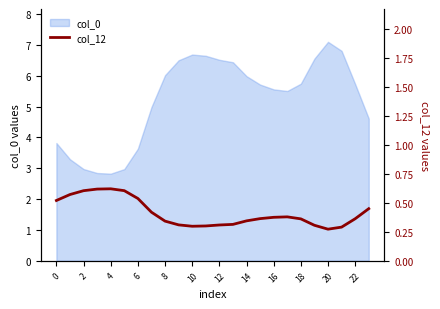

Is it true that col_0 equals 6.0 at 14?

True